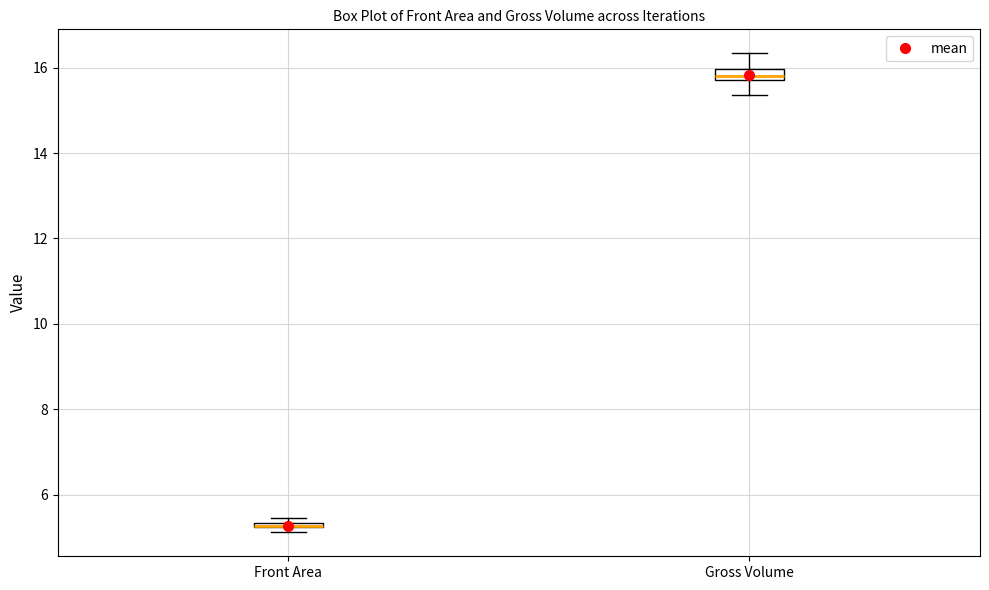

Where is the lower edge of the box for Gross Volume on the y-axis? The values are not printed on the chart, so give them approximately, as read against the axis.

15.8